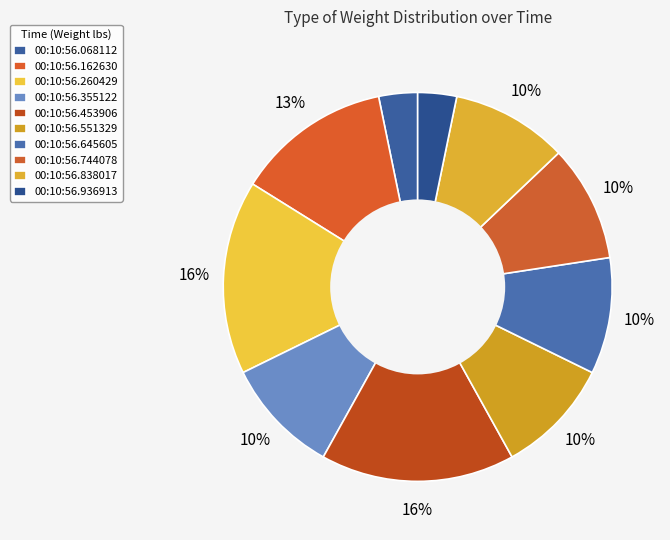

How many segments does this pie chart have?

10